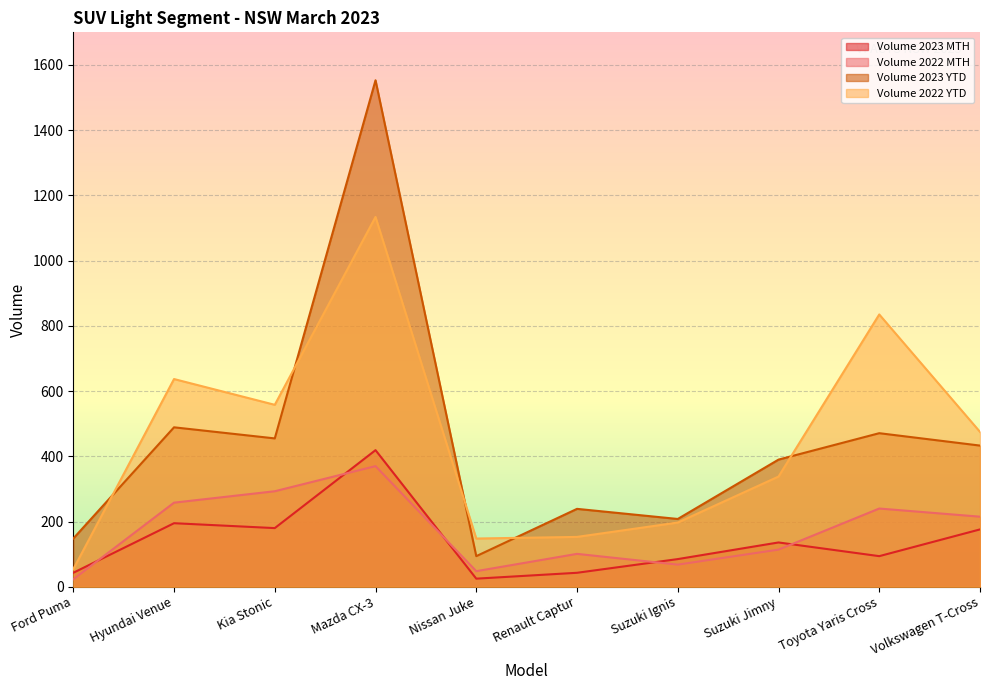

Between Hyundai Venue and Suzuki Ignis, which is larger?

Hyundai Venue